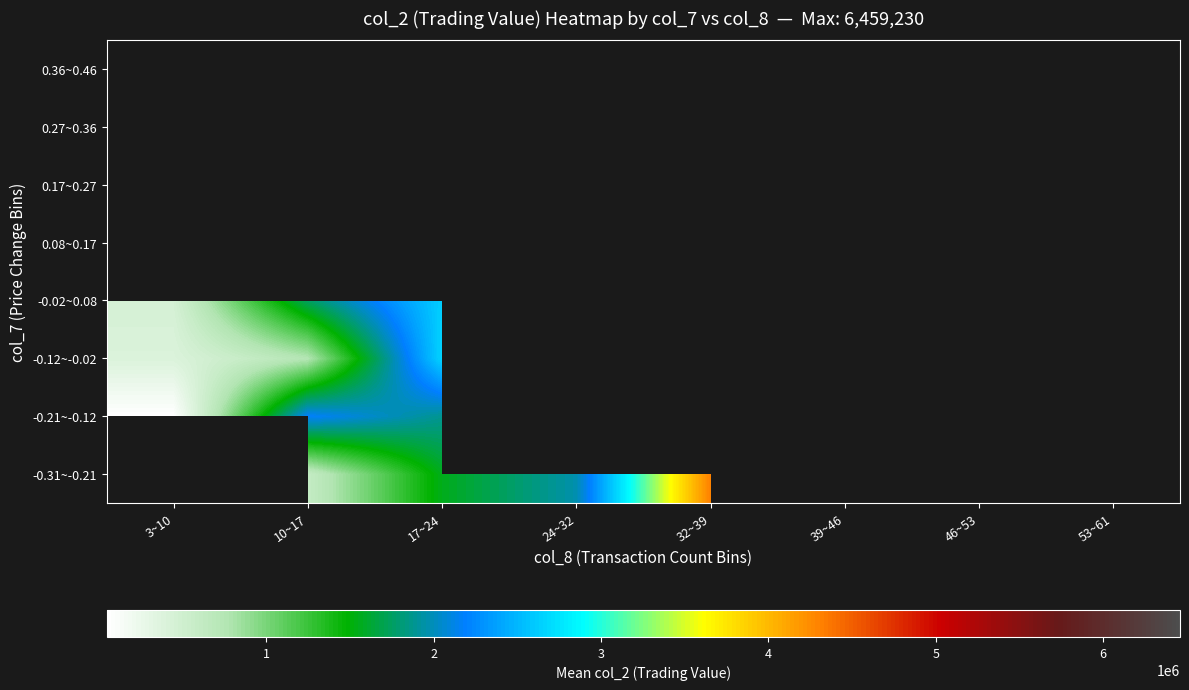

The 0.27~0.36 series shows 518029.1 at 10~17. True or false?

False